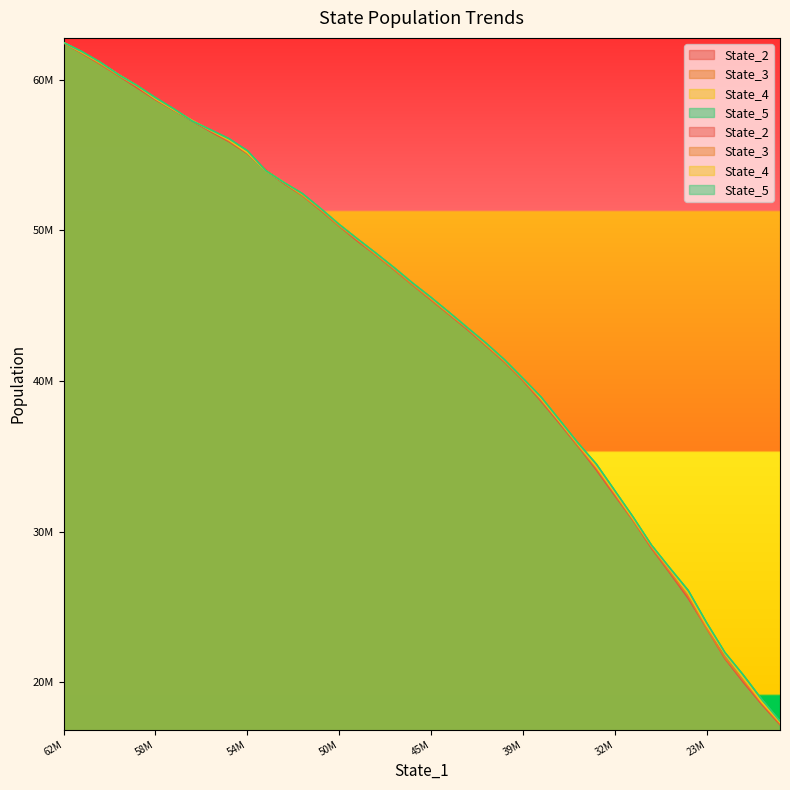

How many lines are shown in the chart?

4